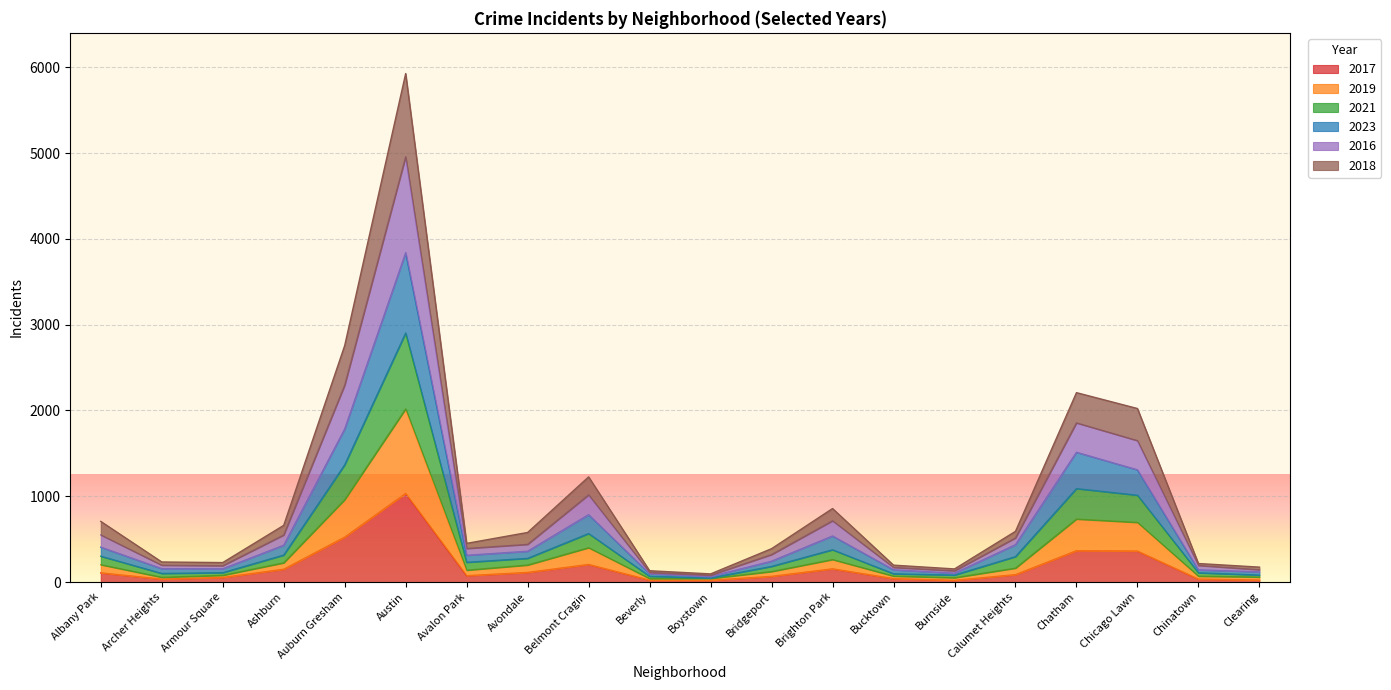

At which category is the sum across all series the highest?

Austin